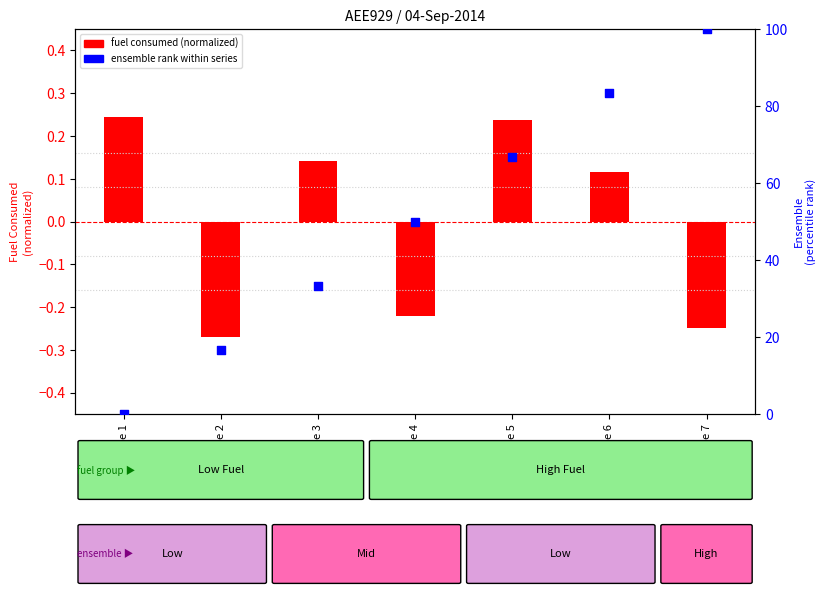

What is the ratio of the value at Ensemble 5 to the value at Ensemble 6?

0.8